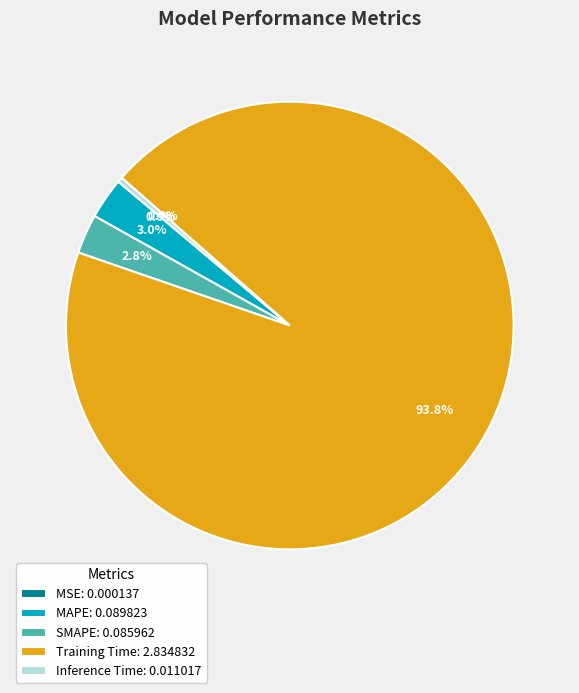

What percentage is NOT represented by SMAPE: 0.085962?

97.2%